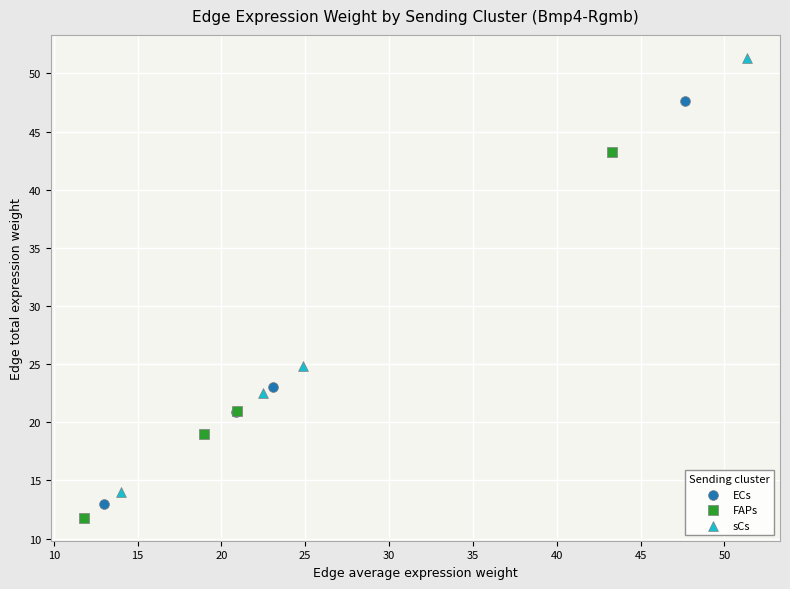

Which series reaches the minimum Y coordinate?

FAPs